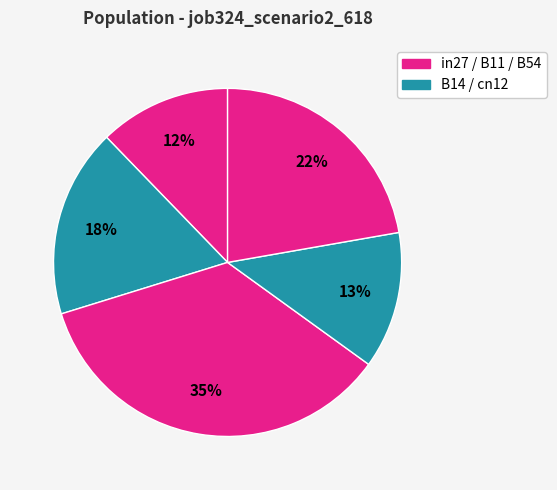

Which category has the smallest portion of the pie?

in27